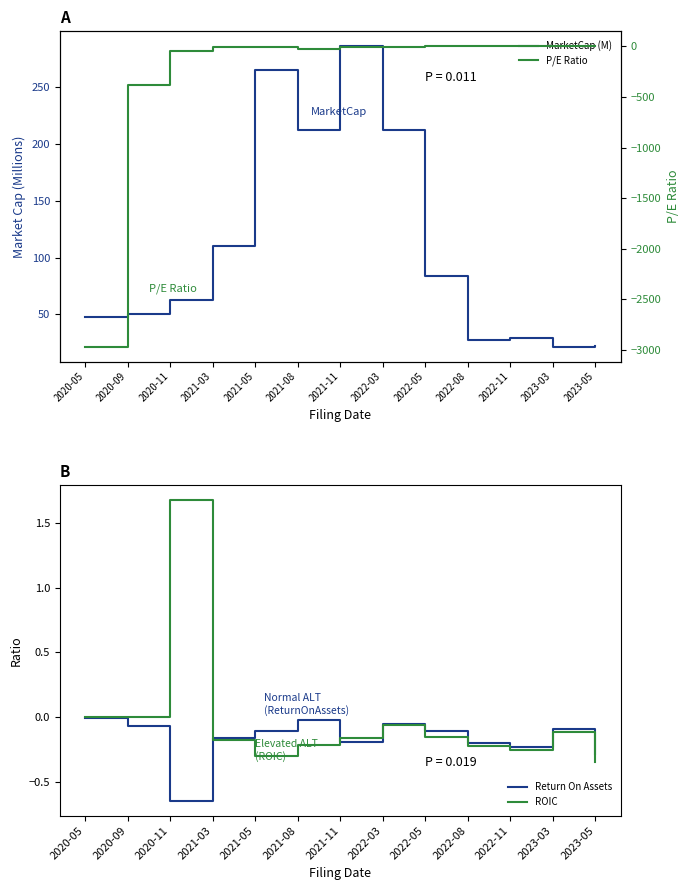

Between 2021-03 and 2022-05, which series saw the biggest shift?

MarketCap (M)